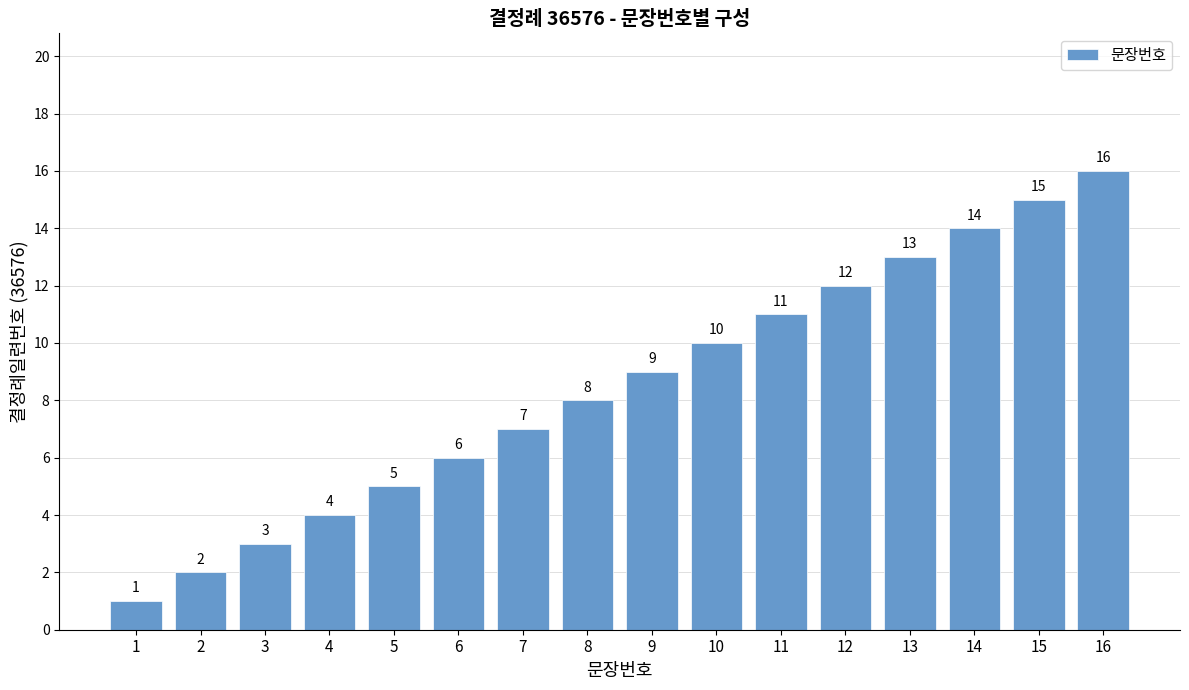

What is the sum of the values at 2 and 12?

14